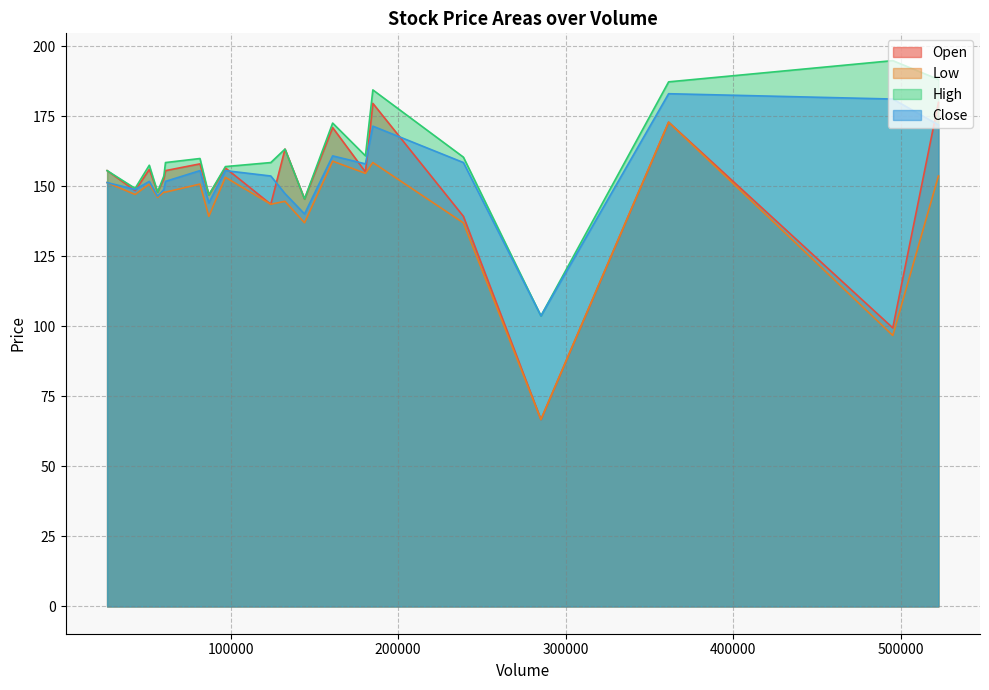

Which has a higher value, 238949 or 184873?

184873